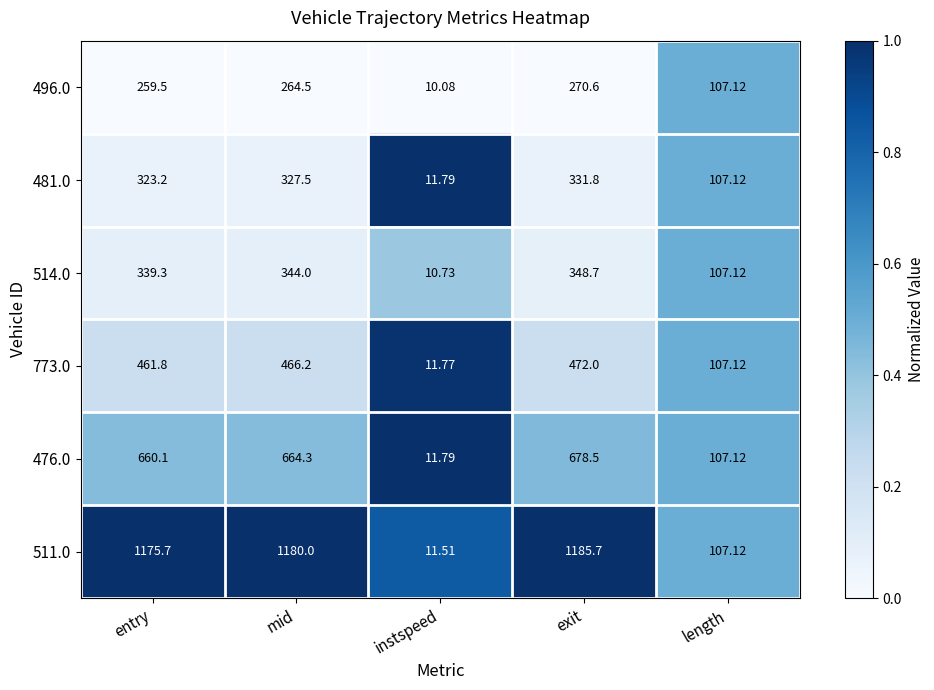

At which label does 514.0 first exceed 339?

entry